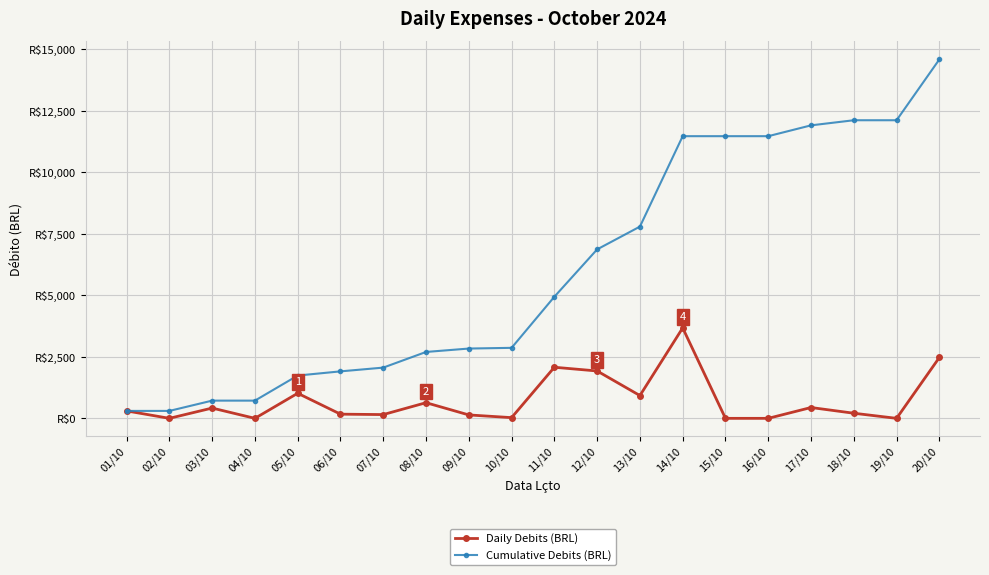

Which series changed the most between 11/10 and 15/10?

Cumulative Debits (BRL)